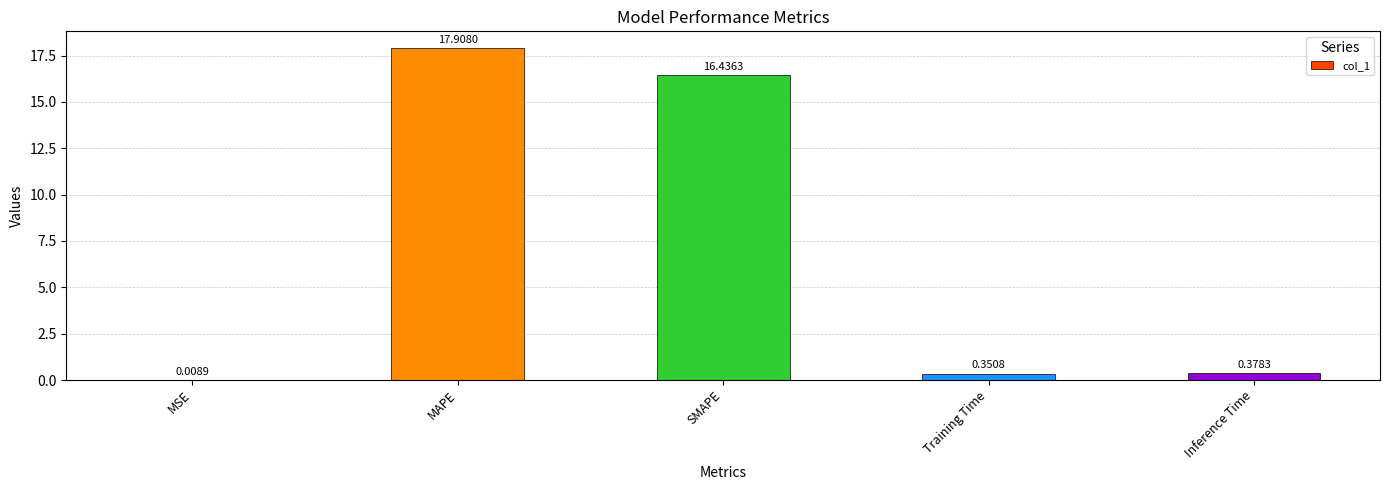

What is the change in value from SMAPE to Training Time?

-16.1